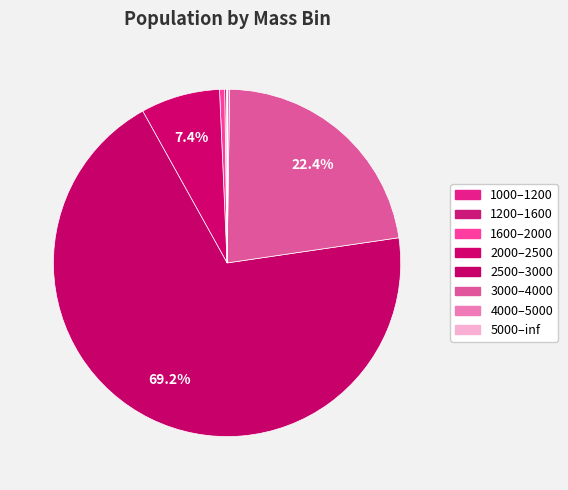

Approximately how many times larger is the value at 2500–3000 compared to 3000–4000?

3.1